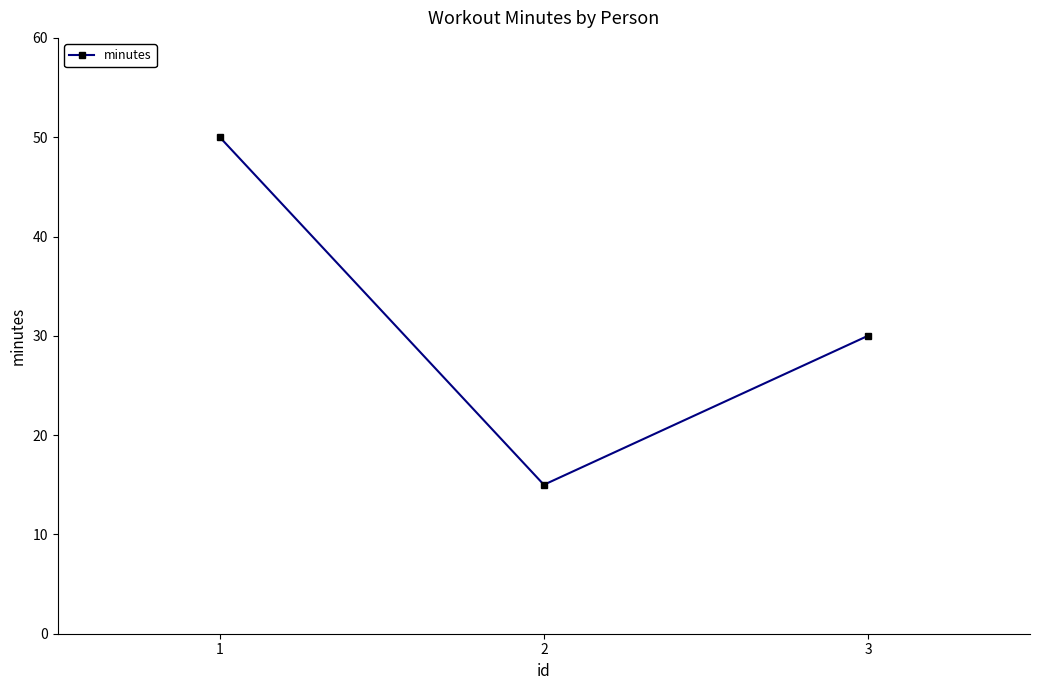

At which category does the chart reach its peak across all series?

1